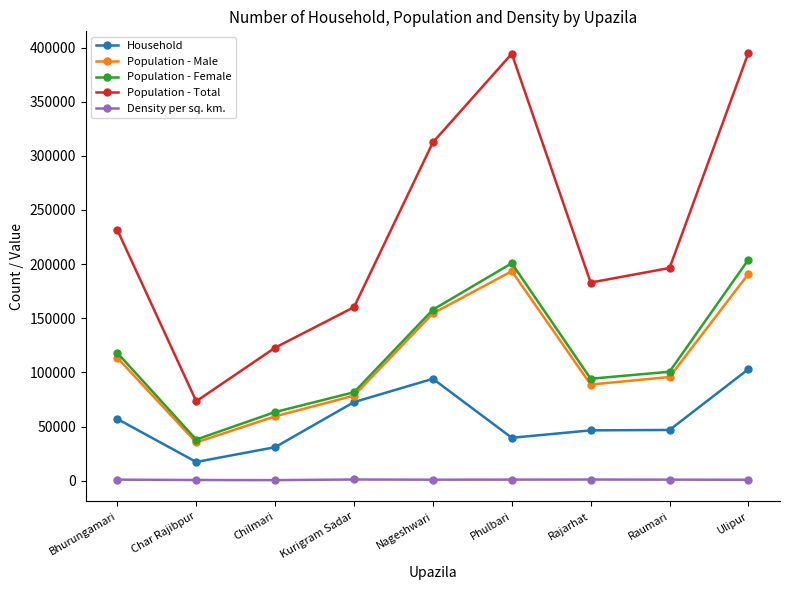

True or false: Density per sq. km. and Population - Male cross at least once.

False